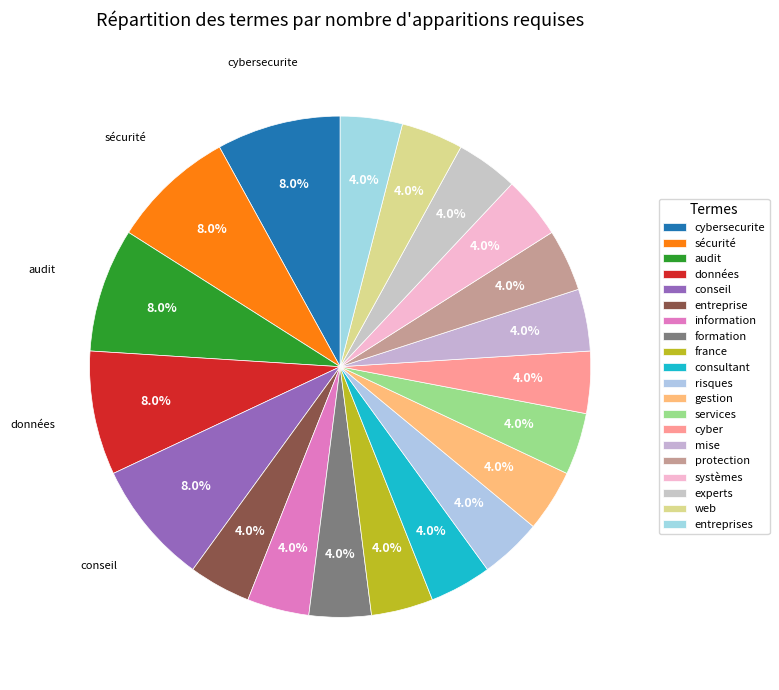

How many slices are in this pie chart?

20